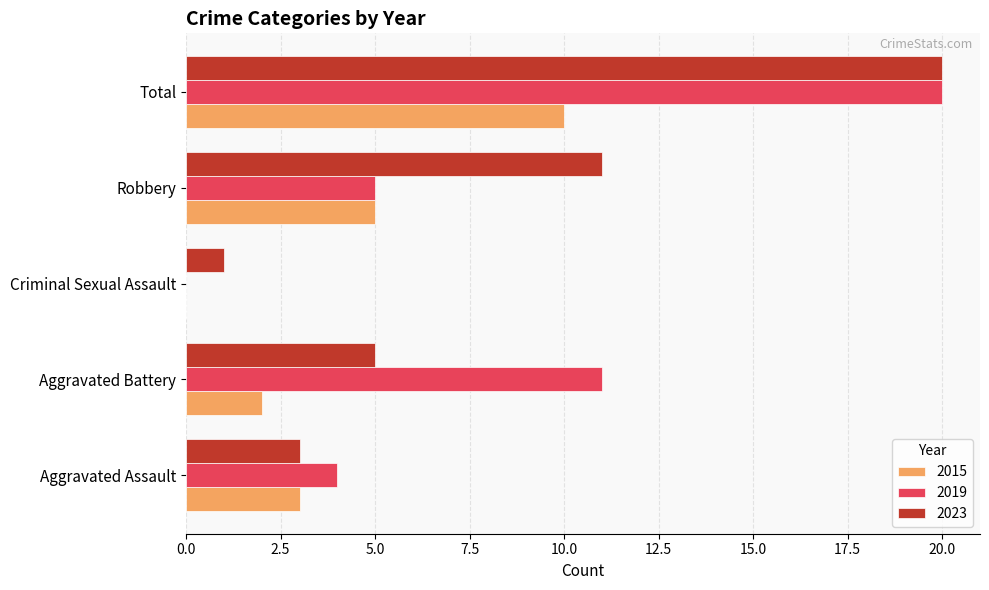

At which category is the sum across all series the highest?

Total